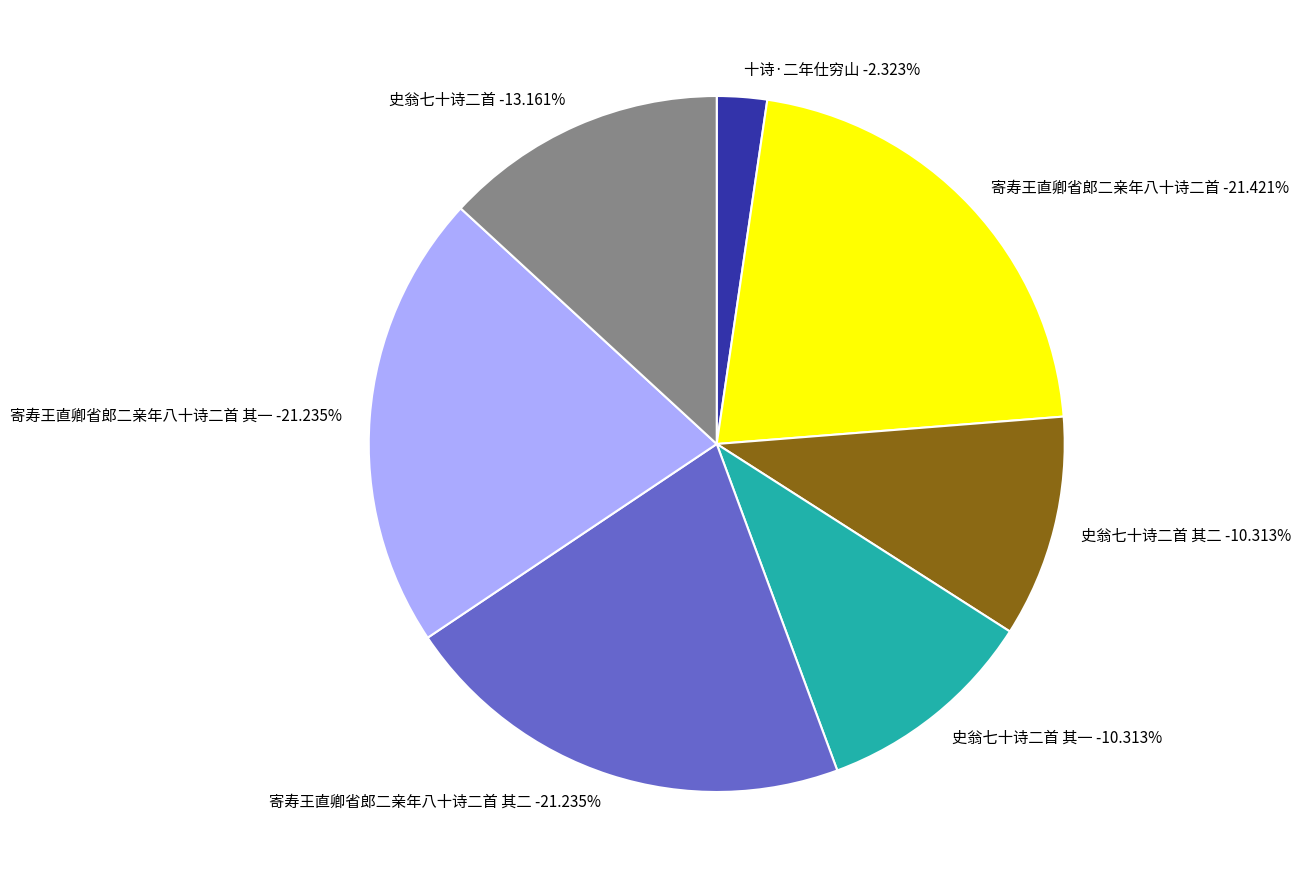

Is the sum of 十诗·二年仕穷山 and 寄寿王直卿省郎二亲年八十诗二首 其二 greater than half?

No